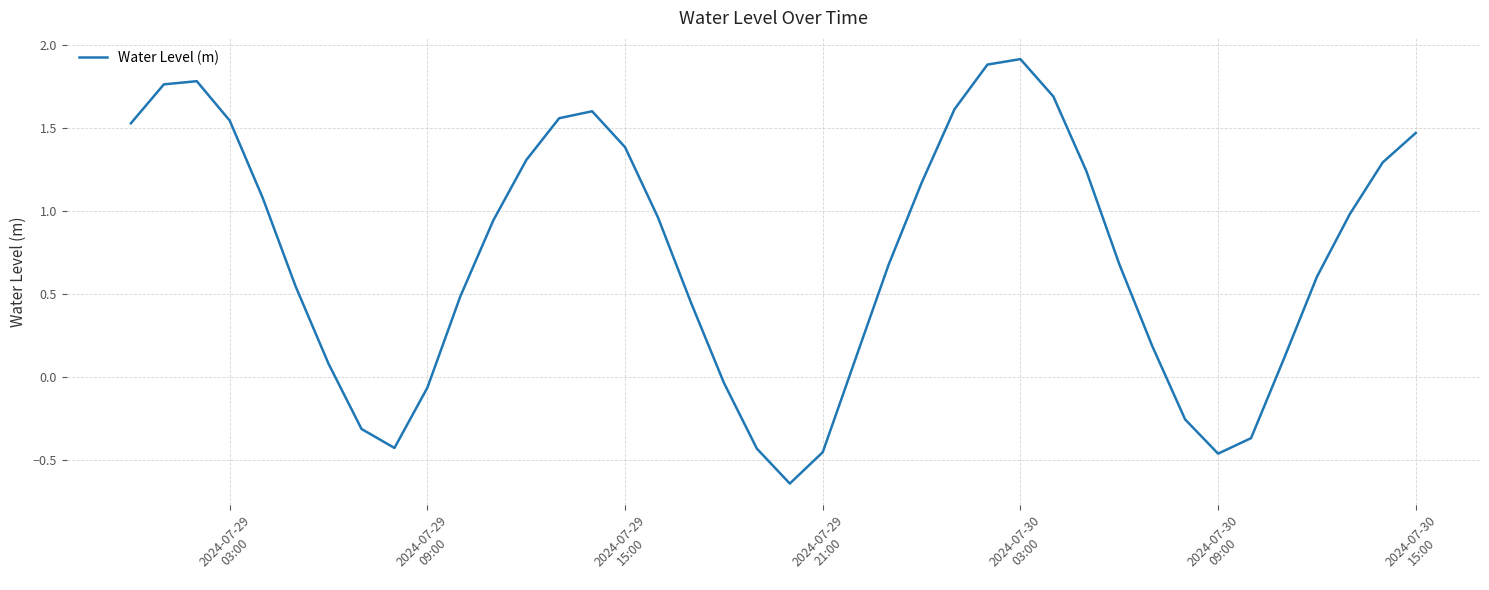

How many series are shown in this chart?

1